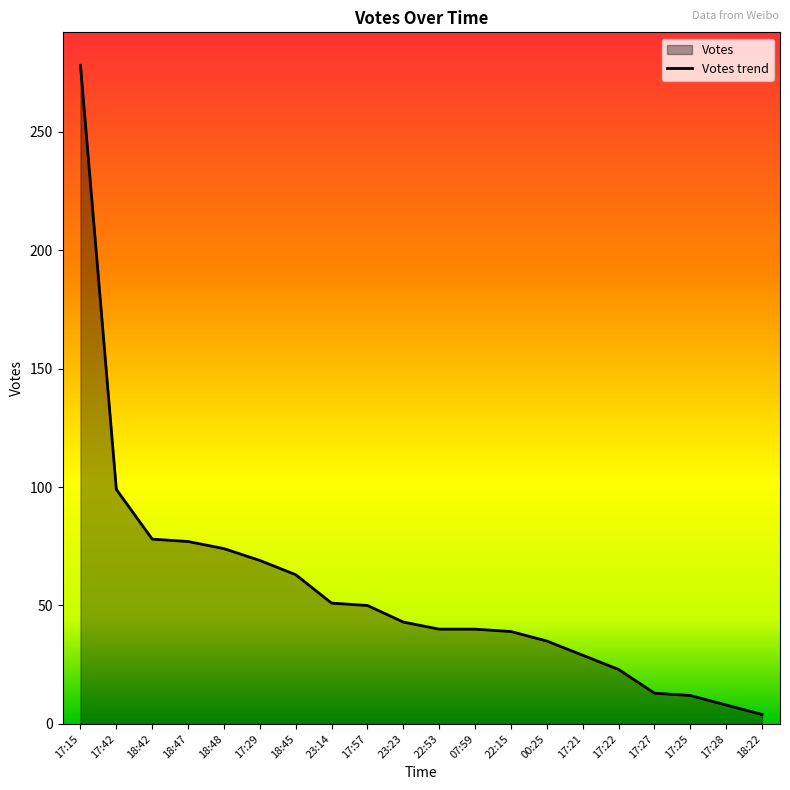

The chart shows a value of 4 at 18:22. True or false?

True